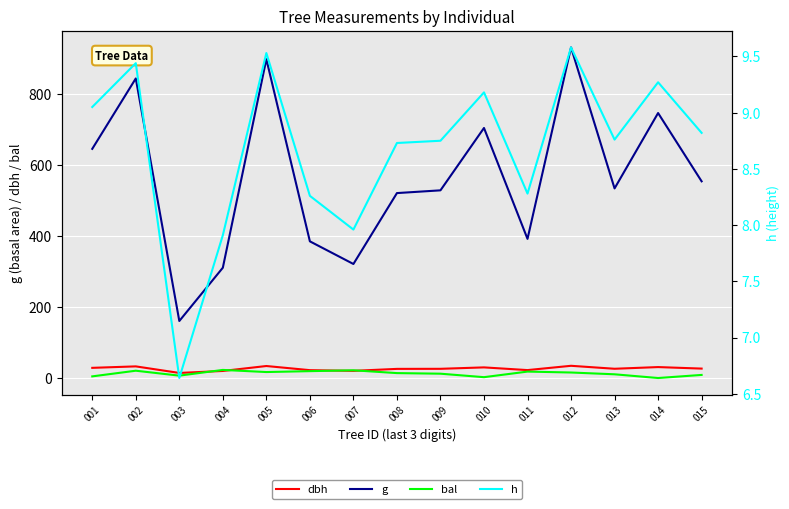

Reading right to left, list all the values displayed in this chart.

dbh: 26.6	30.8	26.1	34.5	22.4	30.0	25.9	25.8	20.2	22.1	33.8	19.9	14.3	32.8	28.7
g: 554.5	747.0	534.5	931.9	392.2	704.8	529.0	521.3	321.4	385.3	898.7	310.9	160.8	844.4	646.0
bal: 8.7	0.0	10.5	15.5	18.1	2.4	12.2	13.9	21.8	19.4	16.9	22.8	6.7	20.6	4.6
h: 8.8	9.3	8.8	9.6	8.3	9.2	8.8	8.7	8.0	8.3	9.5	7.9	6.6	9.4	9.1